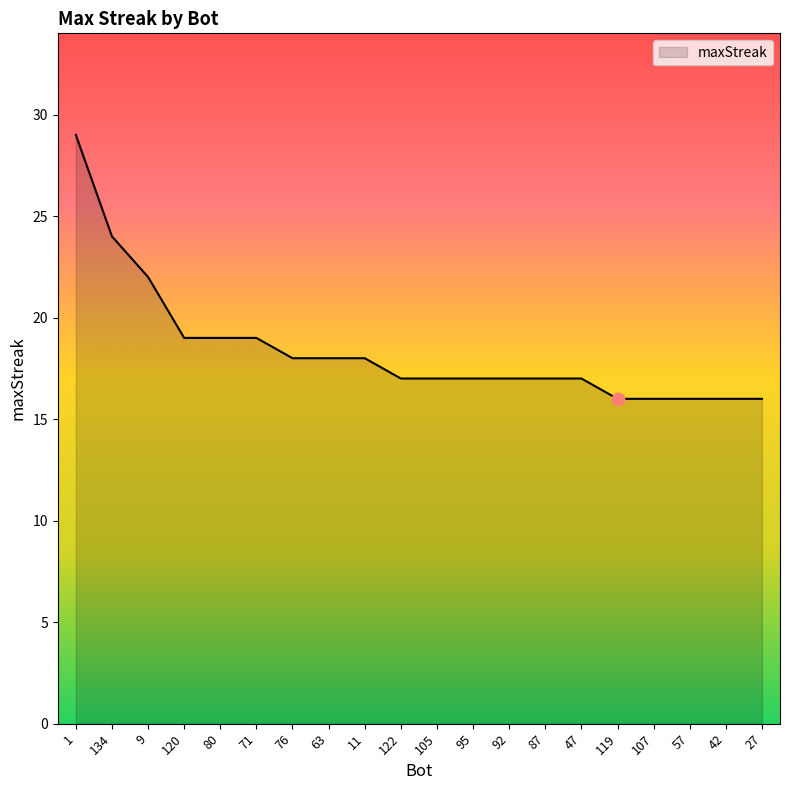

What is the change in value from 80 to 57?

-3